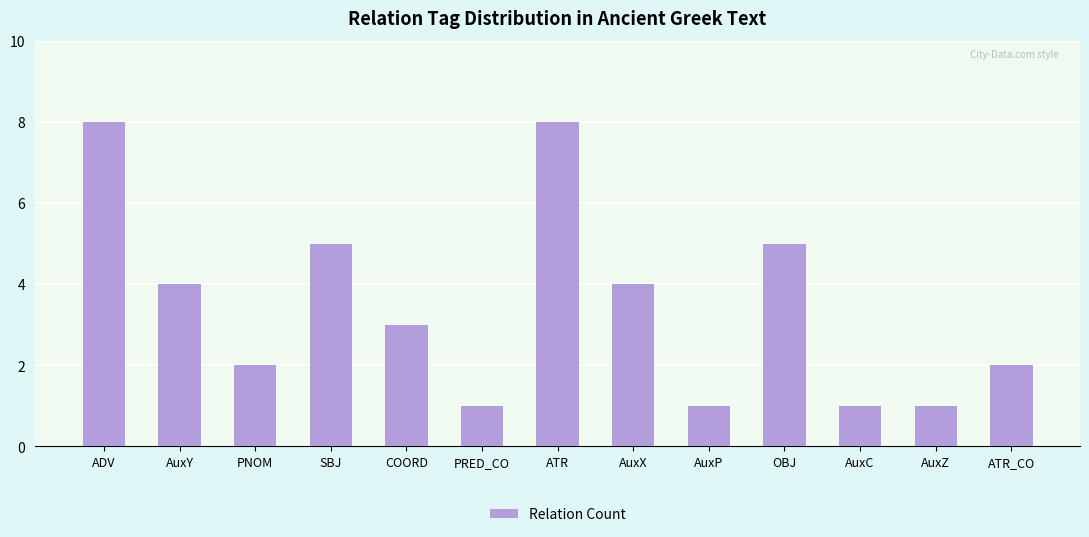

What is the greatest value displayed?

8